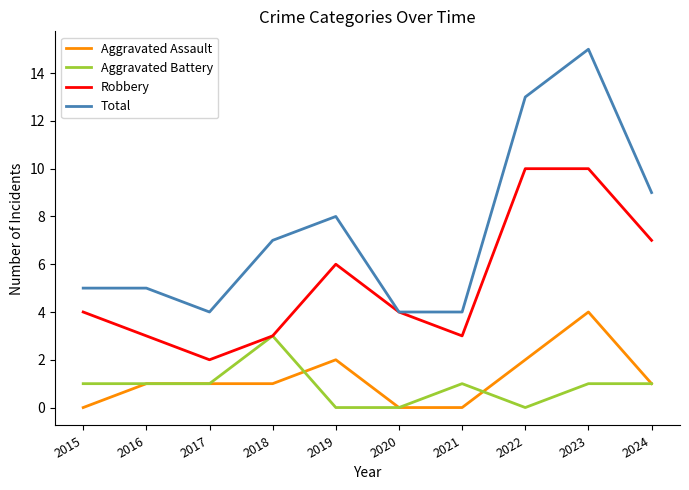

The Robbery series shows 10 at 2023. True or false?

True